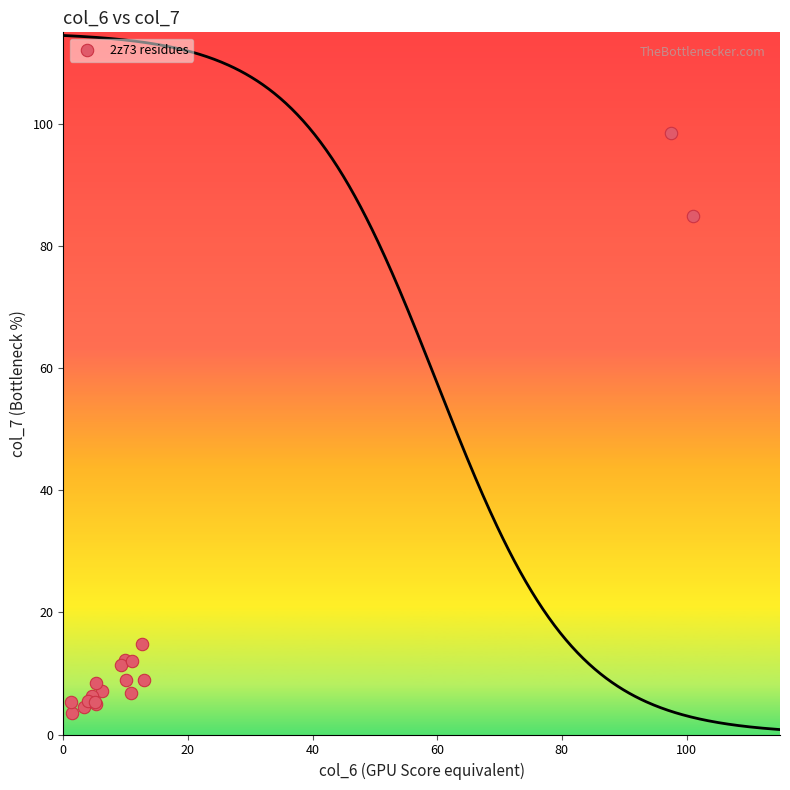

What Y value in the scatter plot is closest to 51?

84.9